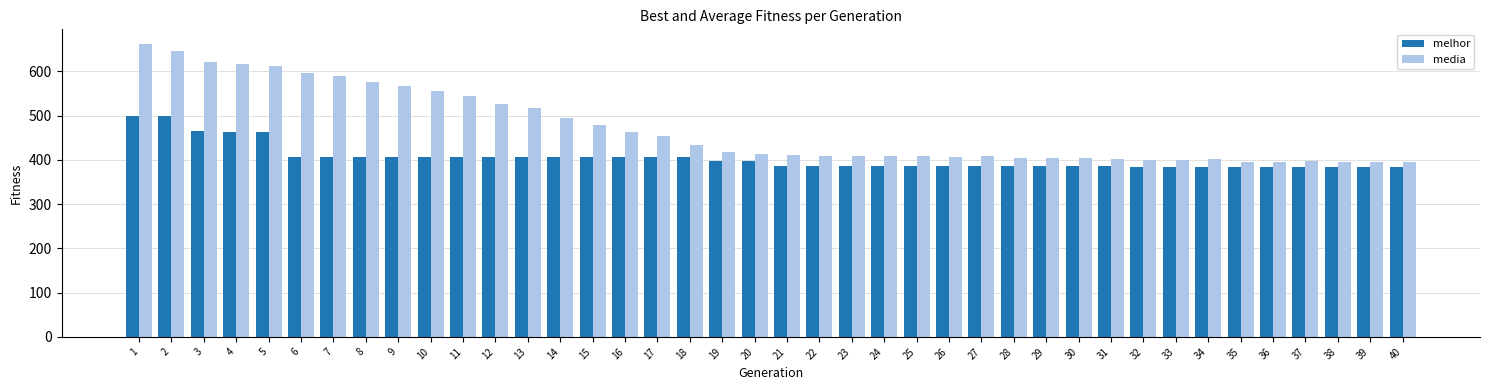

What is the difference between the second highest and second lowest values in the melhor series?

116.0